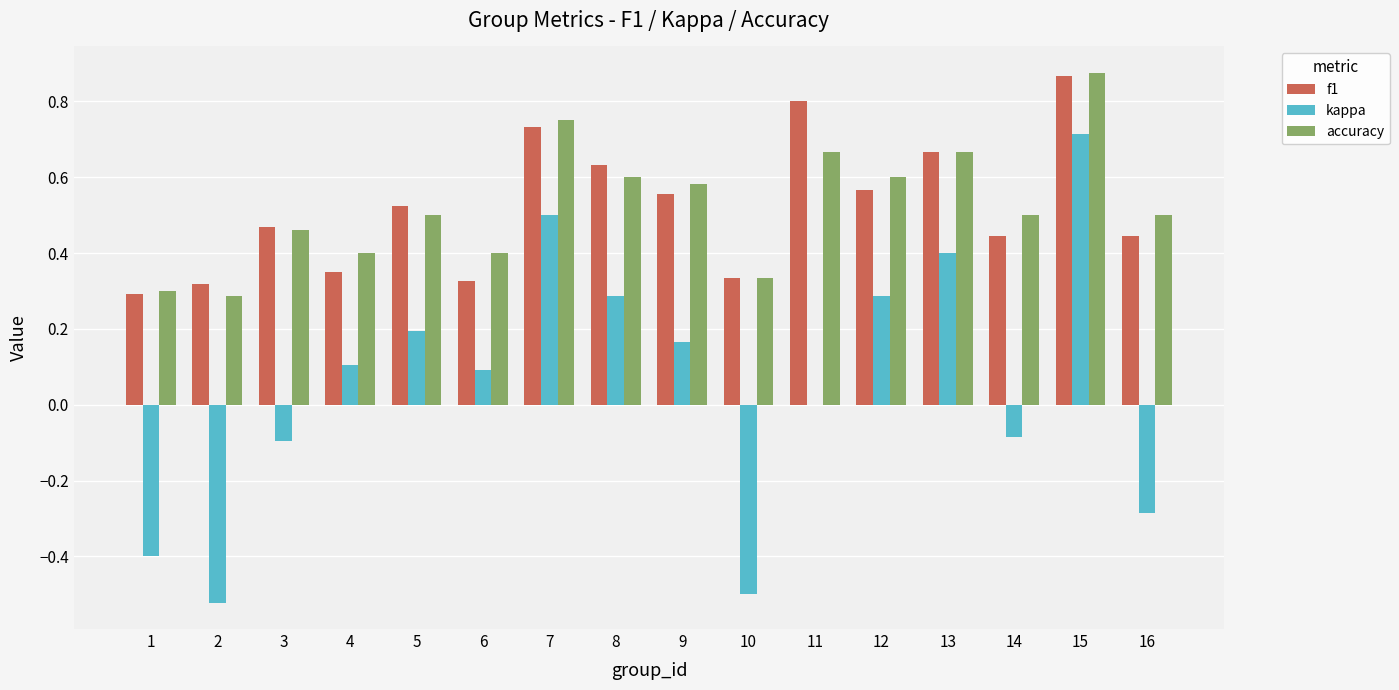

At which category is the sum across all series the highest?

15